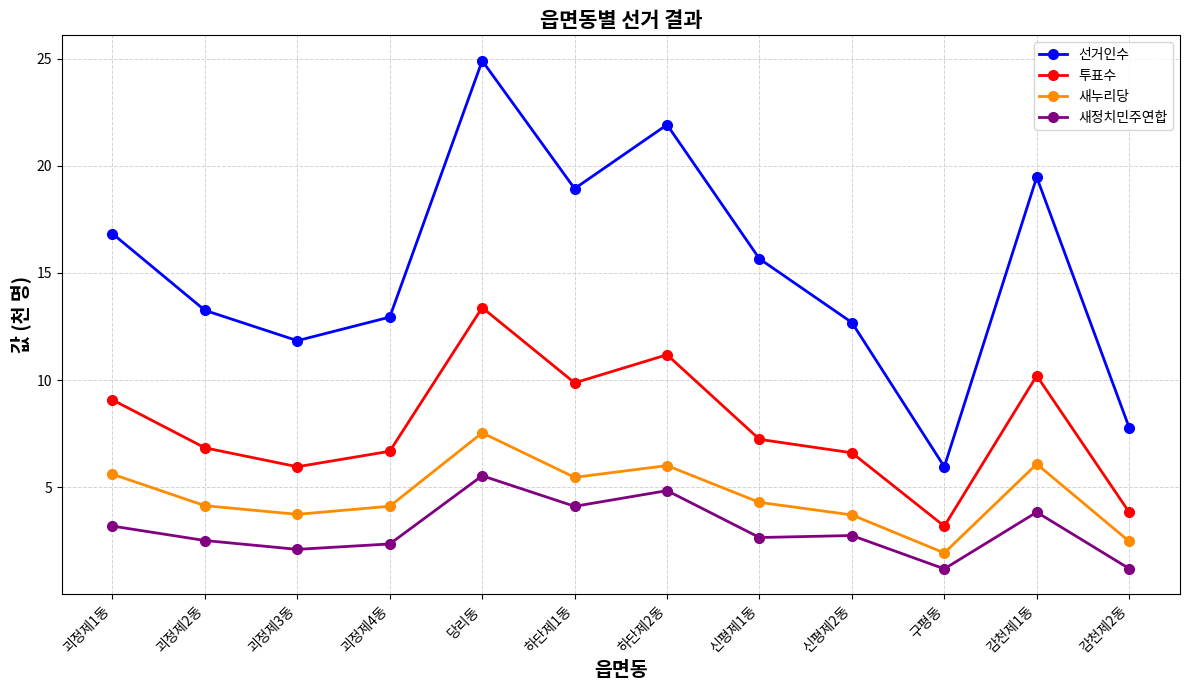

The 새누리당 series shows 5.5 at 하단제1동. True or false?

True